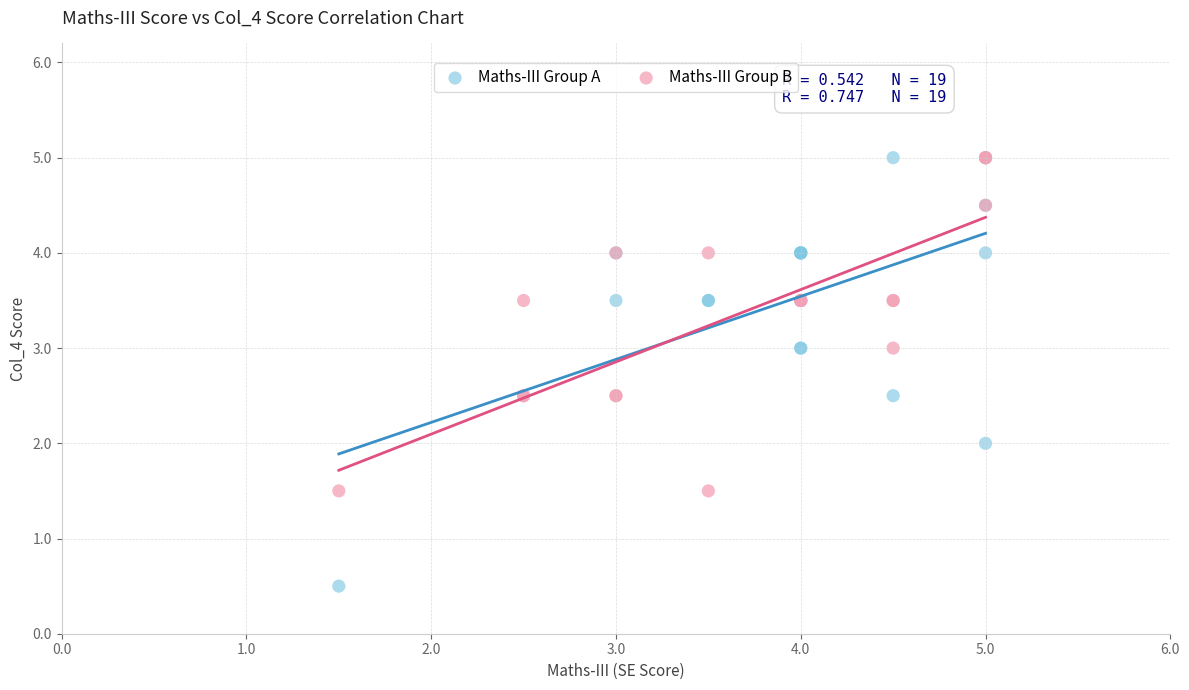

Which series has the largest Y range (max minus min)?

Maths-III Group A